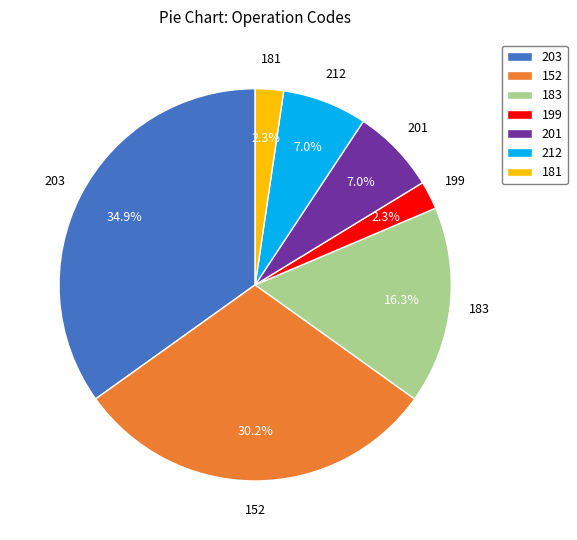

The 152 slice represents 30% of the pie. True or false?

True